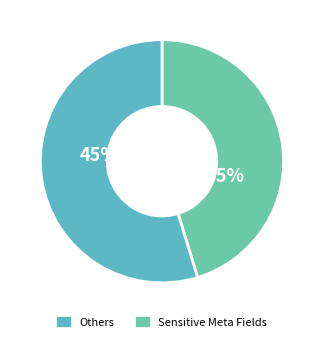

True or false: Taiwan accounts for 11% of the total.

False